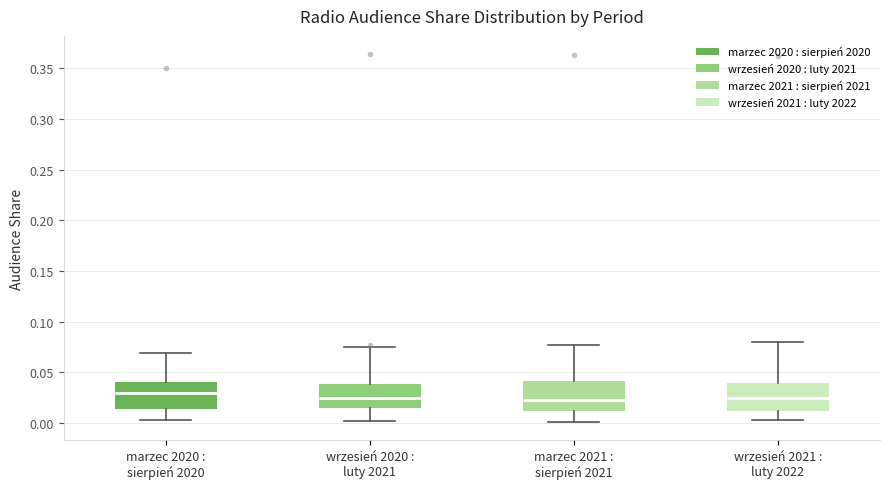

Reading left to right, read every box against the y-axis: the position of its median line, the range the box covers, and the ends of its whiskers. The values are not printed on the chart, so give them approximately, as read against the axis.

marzec 2020 : sierpień 2020: median 0.030, box 0.015 to 0.040, whiskers 0.005 to 0.070
wrzesień 2020 : luty 2021: median 0.025, box 0.015 to 0.040, whiskers 0.000 to 0.075
marzec 2021 : sierpień 2021: median 0.025, box 0.010 to 0.040, whiskers 0.000 to 0.075
wrzesień 2021 : luty 2022: median 0.025, box 0.010 to 0.040, whiskers 0.005 to 0.080